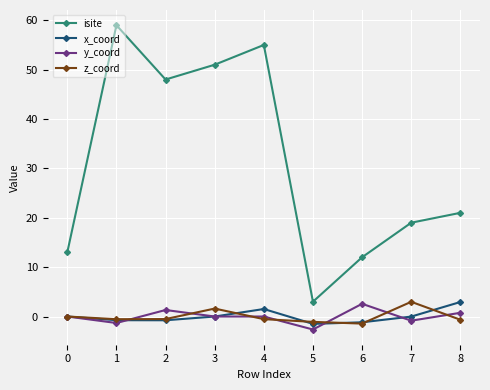

The value of x_coord at 0 is 0.0. True or false?

True